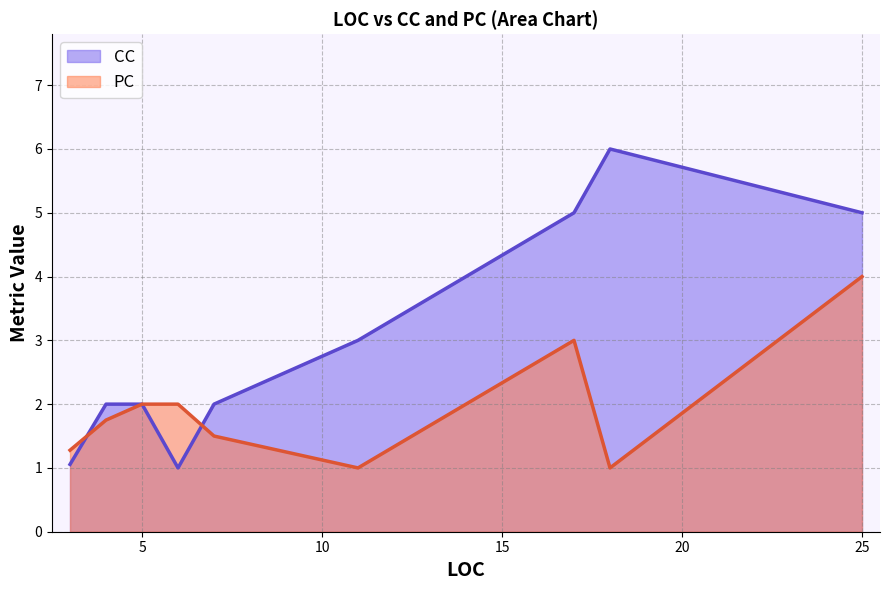

Between 5 and 28, which is larger?

28